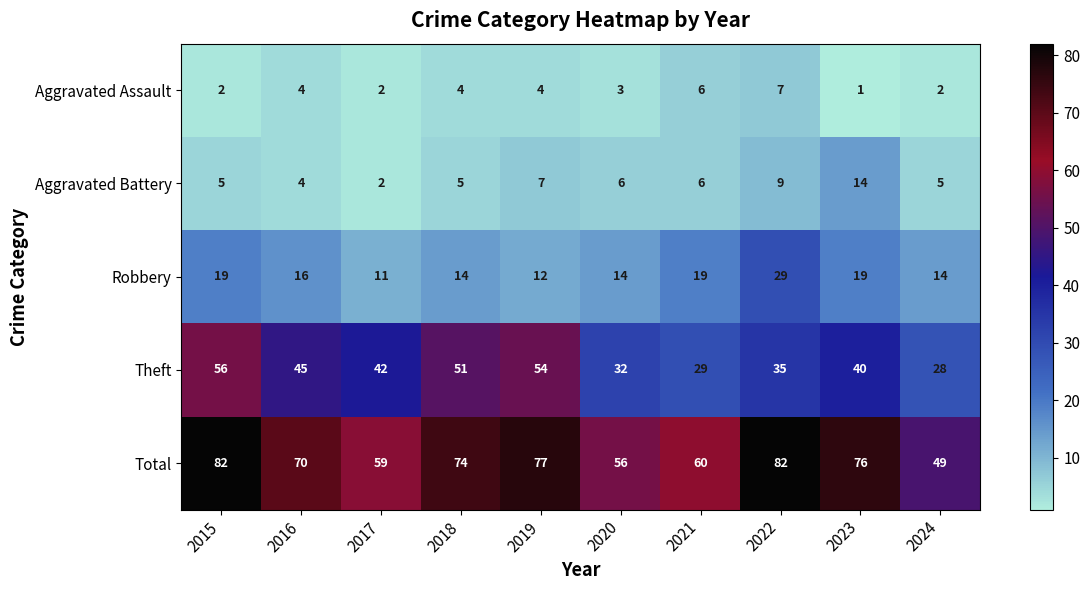

Which series has the largest range (max minus min)?

Total